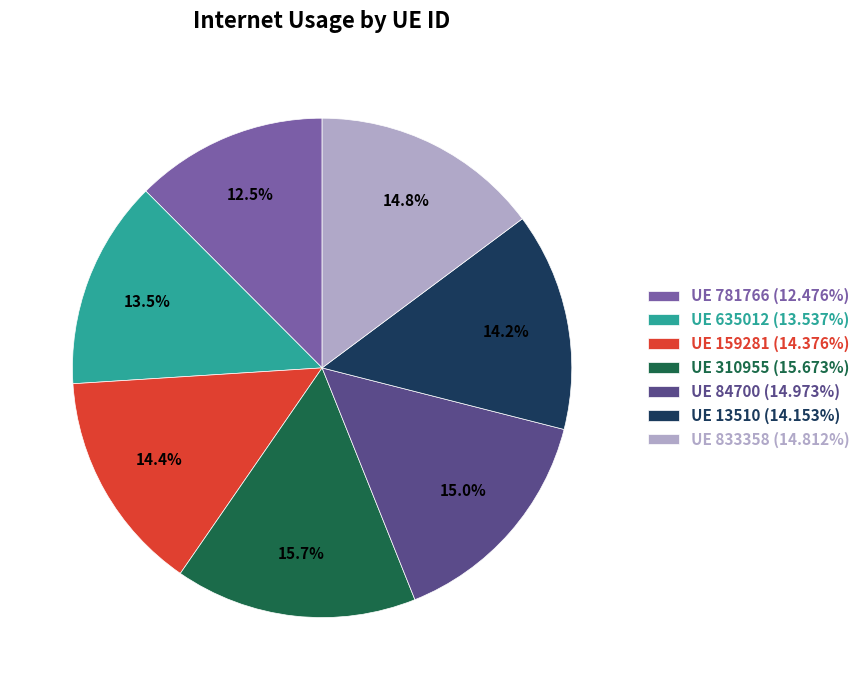

How much of the chart is everything except UE 781766 (12.476%)?

87.5%